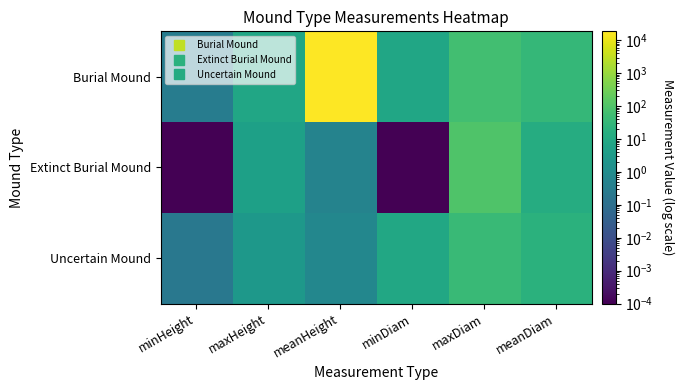

At which category does the chart reach its peak across all series?

meanHeight